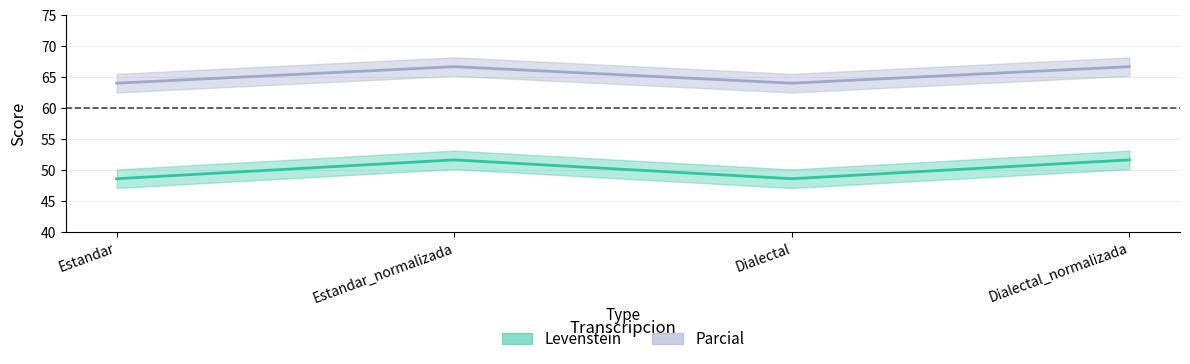

How many Parcial values are between 64 and 66?

2